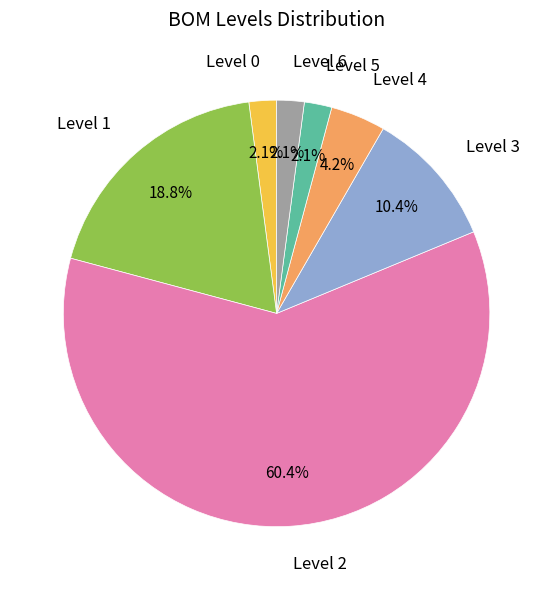

Is there any slice that represents more than half of the pie?

Yes